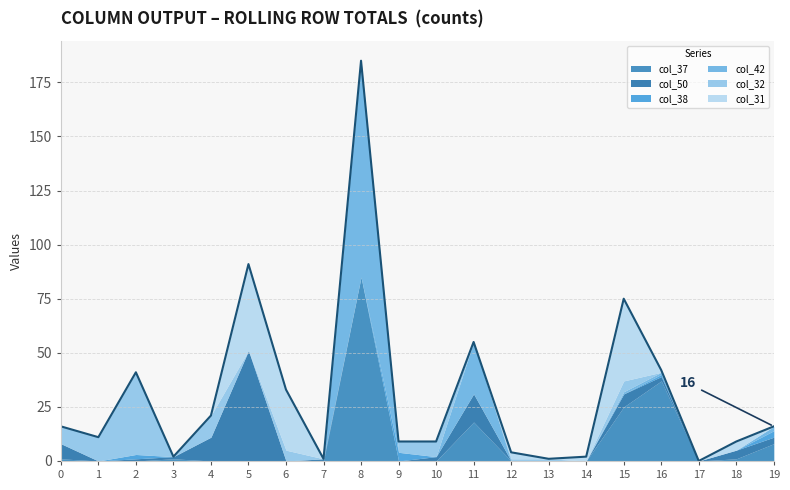

At how many categories does at least one series exceed 2?

15